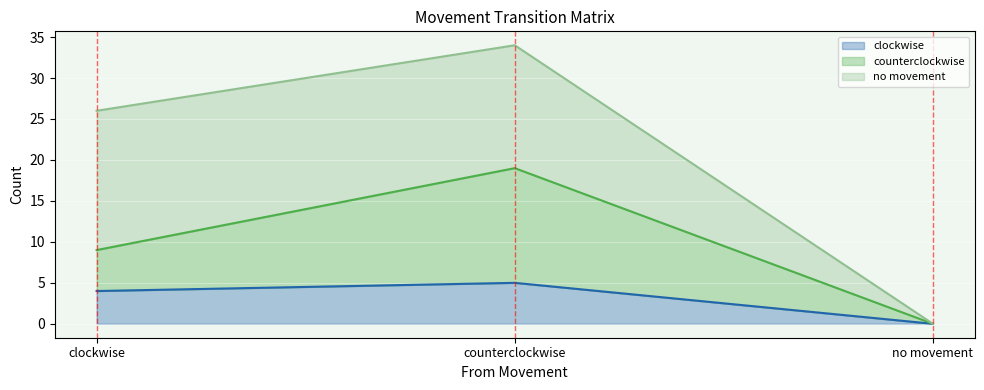

At which label does counterclockwise first exceed 9?

counterclockwise